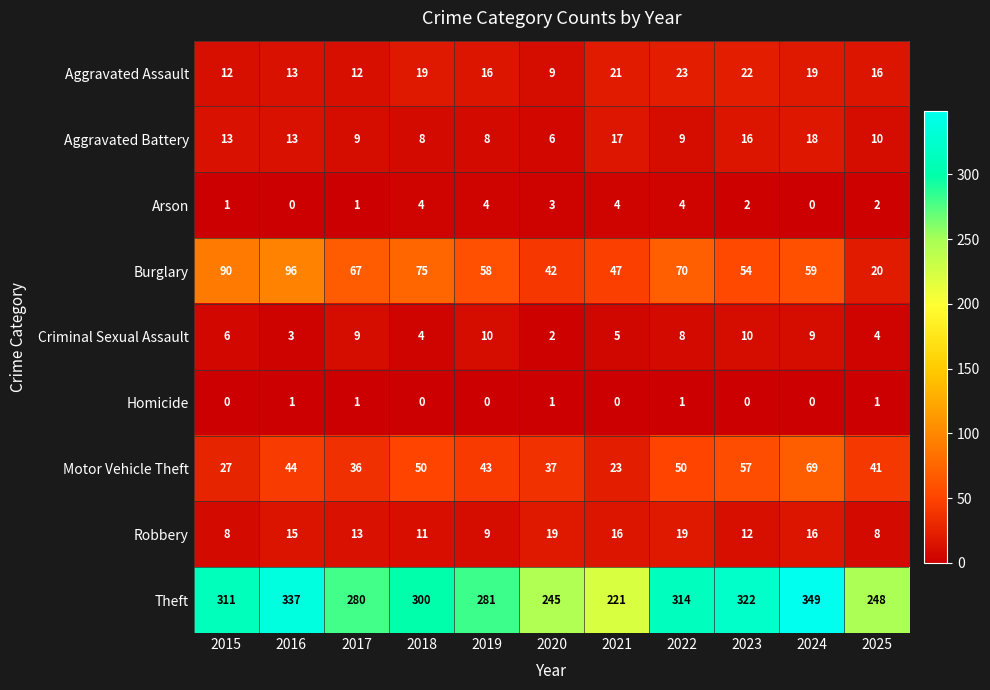

Is it true that Aggravated Battery equals 4 at 2022?

False